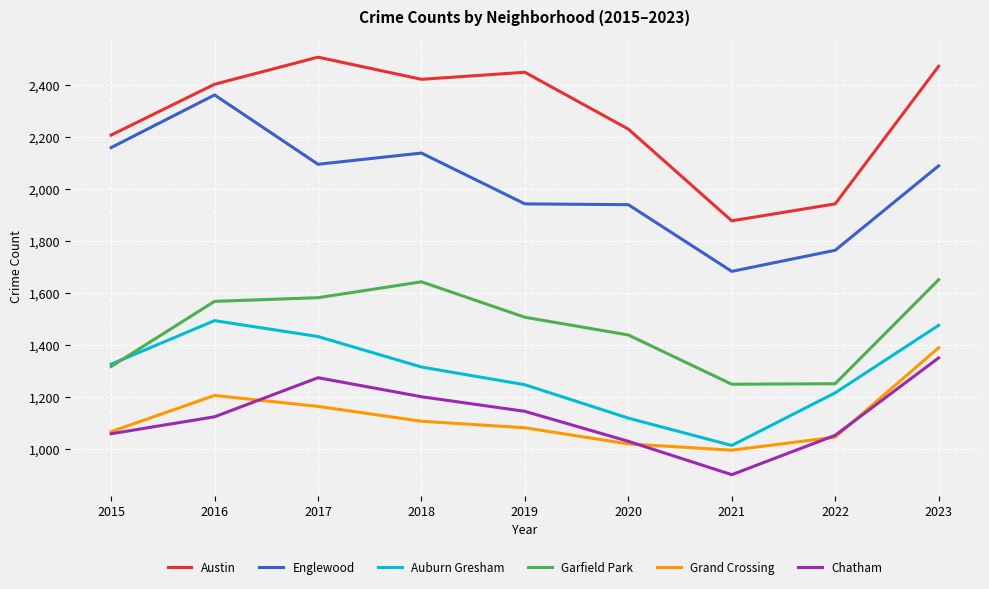

What is the sum of all Austin values?

20497